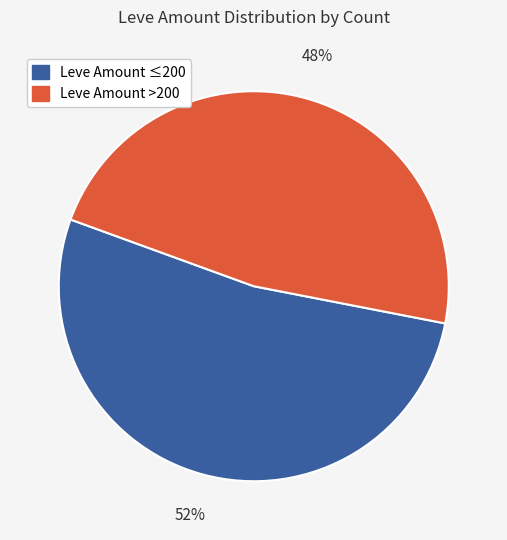

Does any single category account for the majority?

Yes